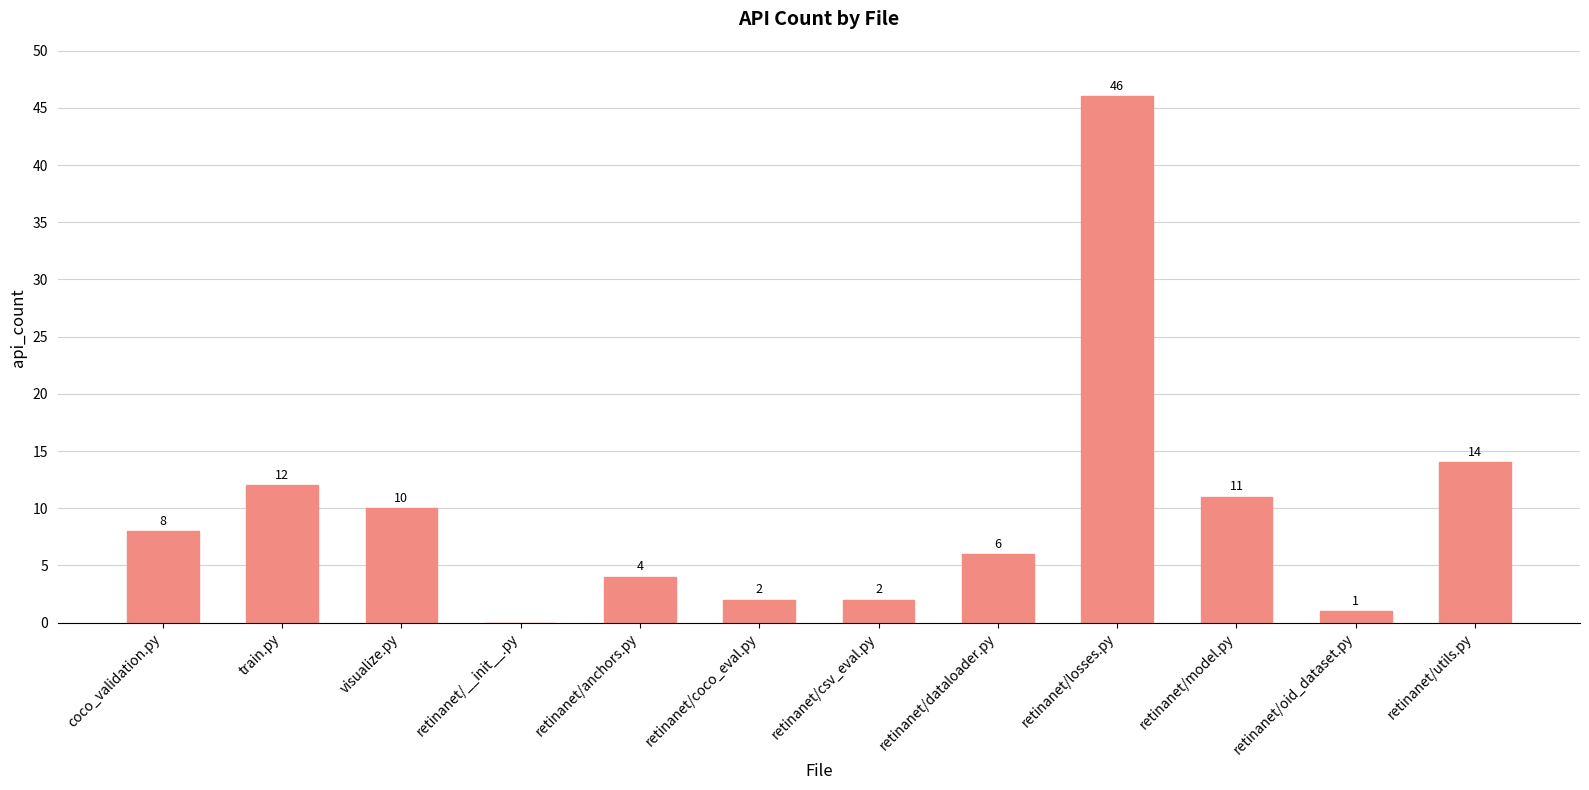

The value at train.py is 8. True or false?

False